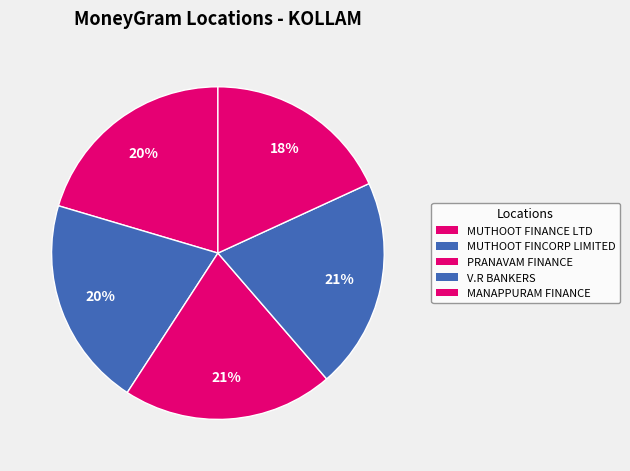

To the nearest percent, what portion does MANAPPURAM FINANCE represent?

18%